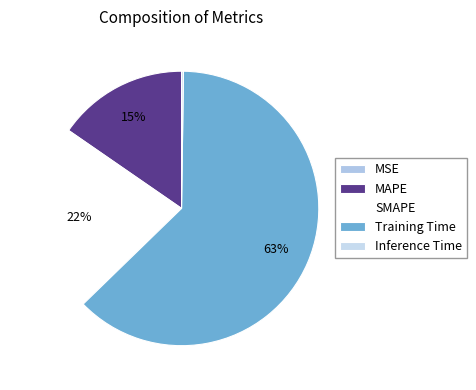

How many slices are in this pie chart?

5